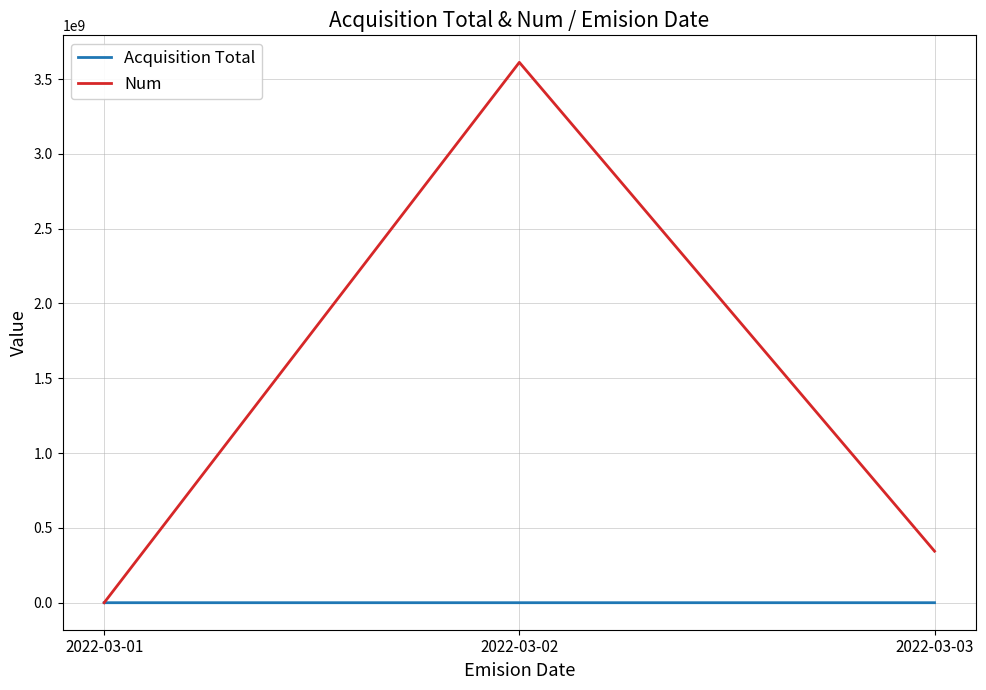

Which series has the largest range (max minus min)?

Num